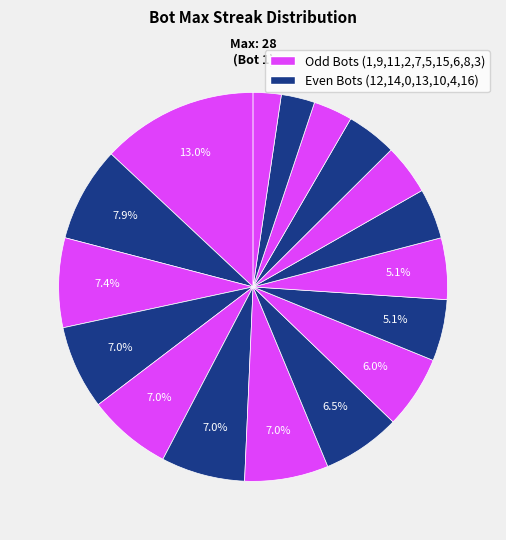

Is there any slice that represents more than half of the pie?

No